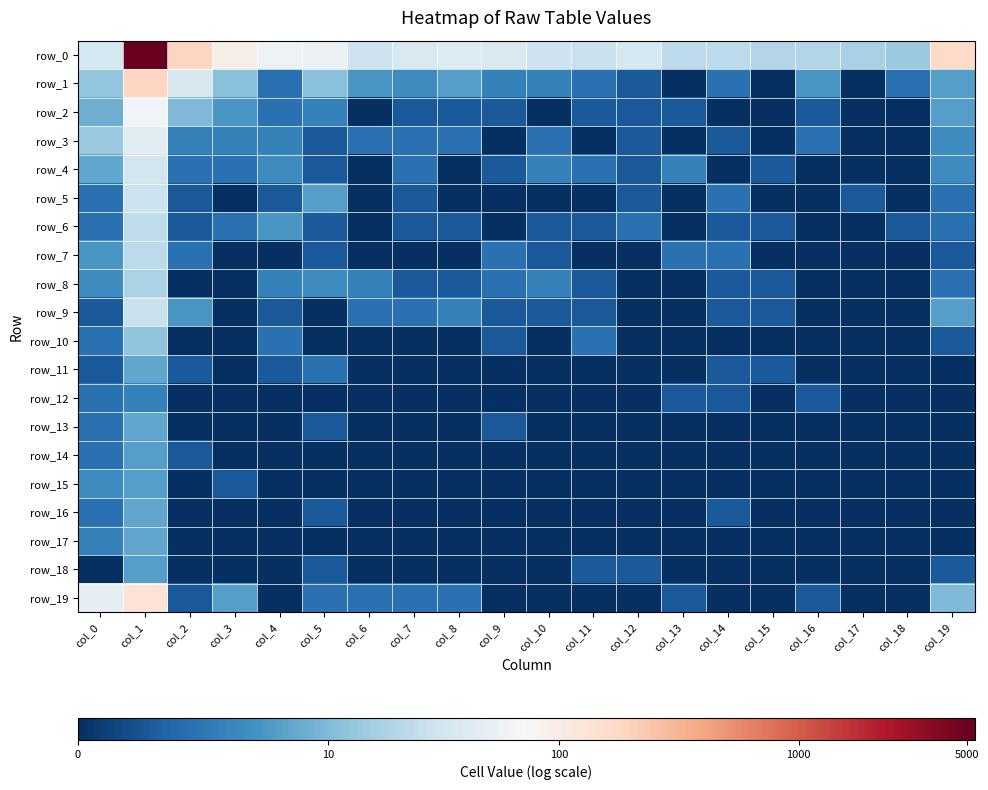

What is the difference between the highest and lowest values at col_3?

4.6